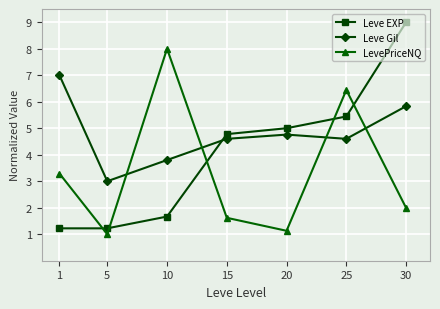

Read the LevePriceNQ value at 30.

2.0